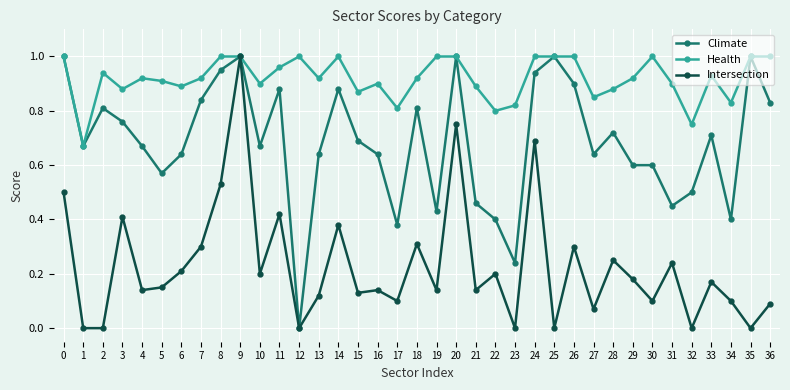

What are all the series names shown in the legend?

Climate, Health, Intersection